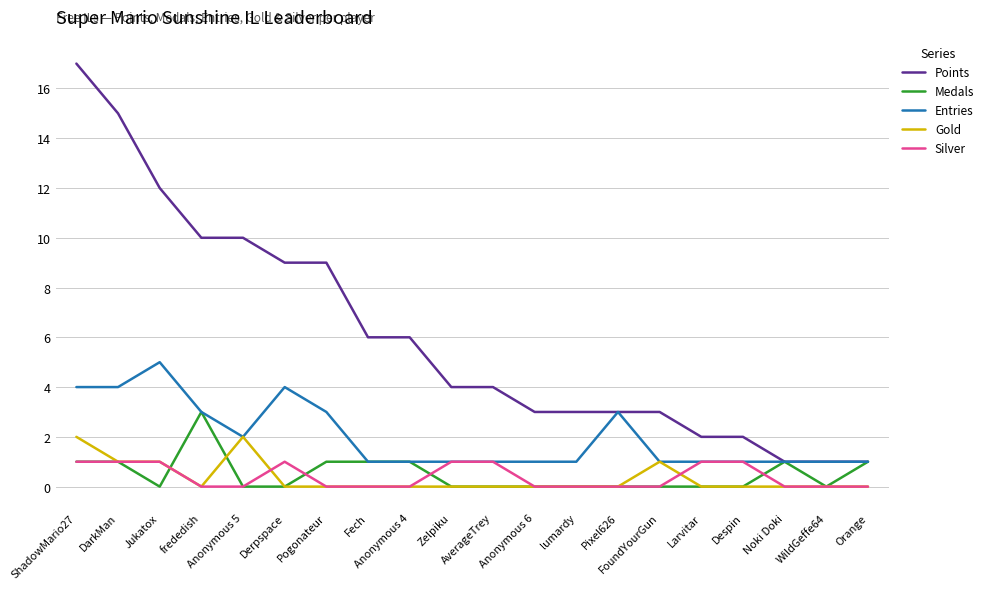

Rank the series by their maximum value, from lowest to highest.

Silver, Gold, Medals, Entries, Points